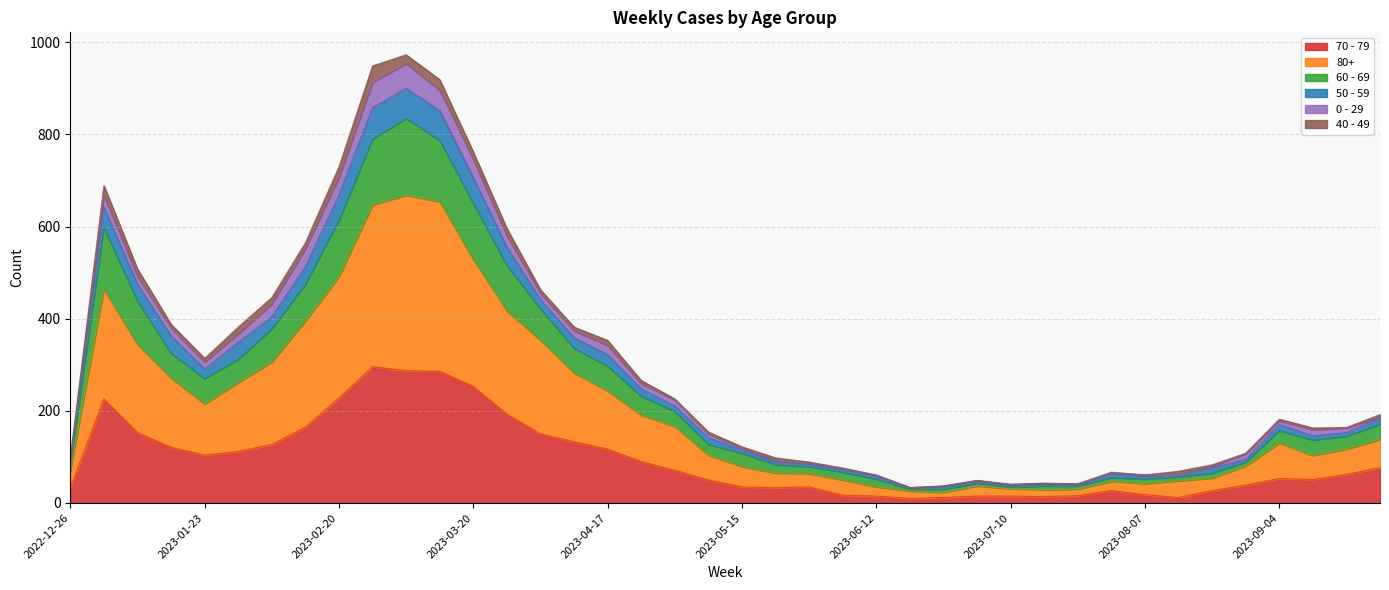

Which category has the highest value in the 50 - 59 series?

2023-03-06